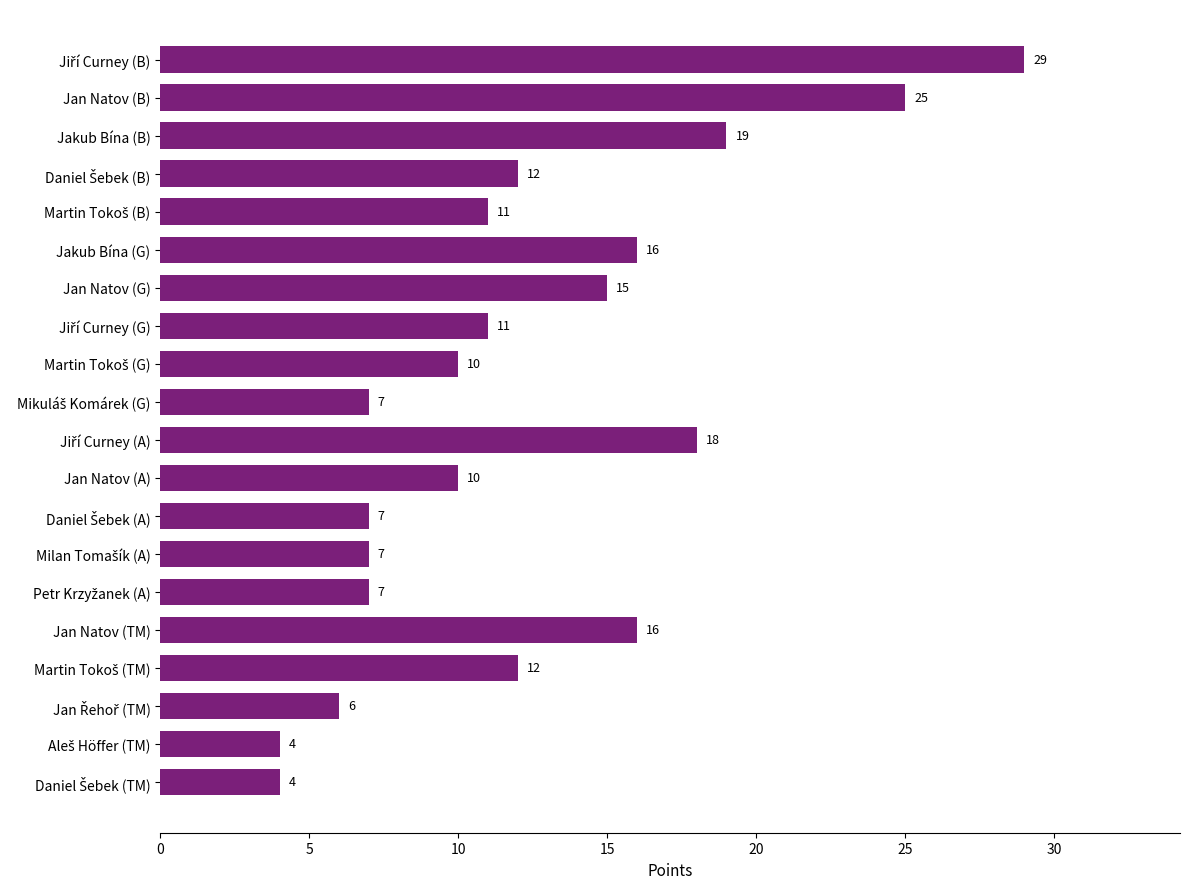

What is the smallest value displayed?

4